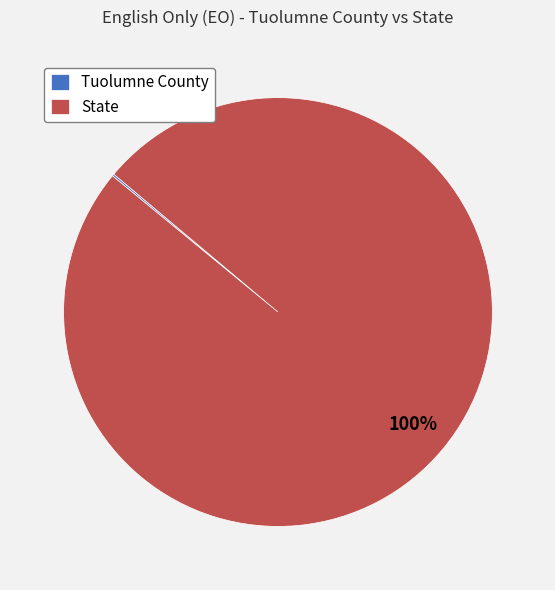

To the nearest percent, what is the difference between the largest and smallest slice percentages?

100%